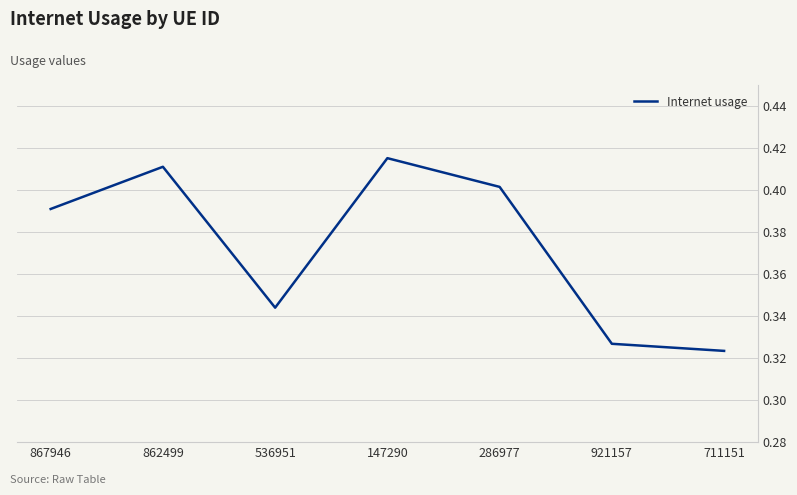

The value at 921157 is 0.5. True or false?

False